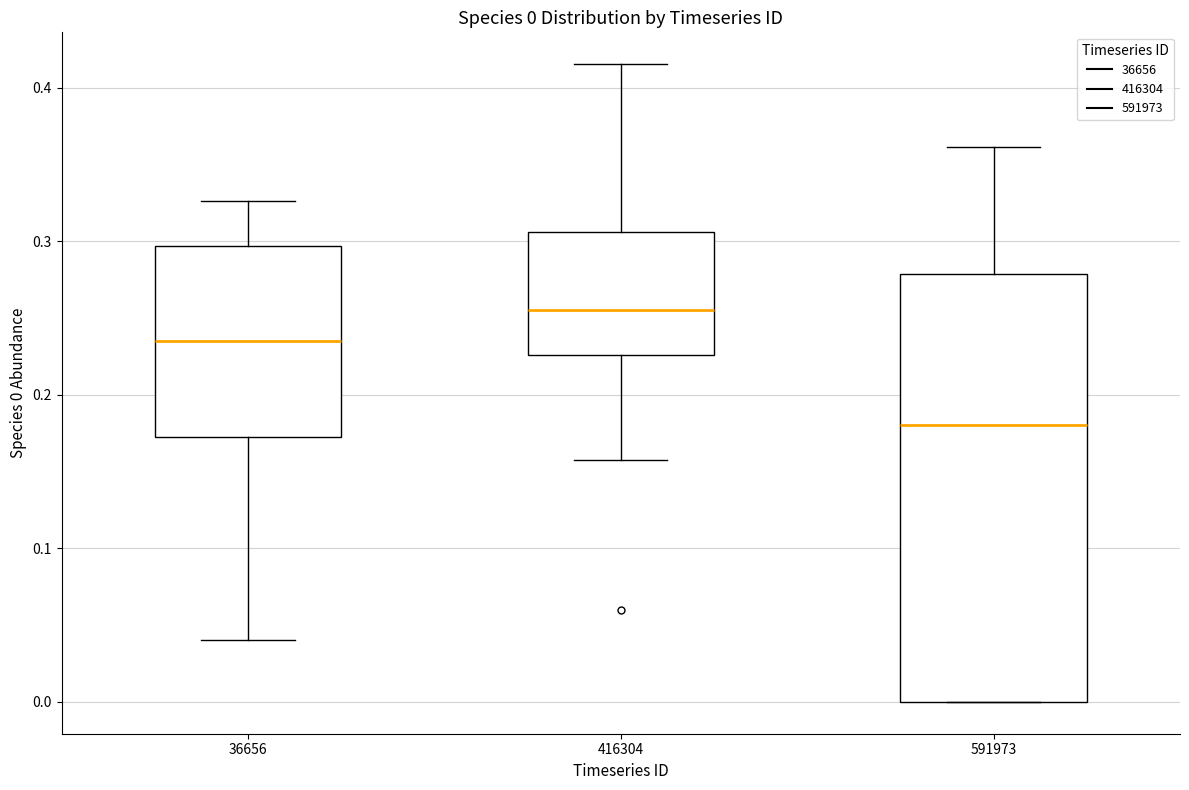

Which box is the tallest, from its lower edge to its upper edge?

591973